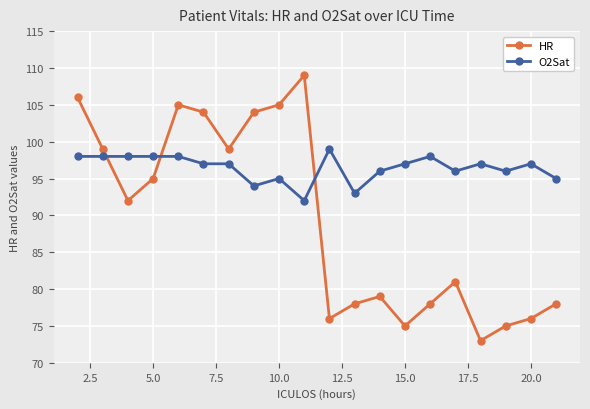

What is the difference between the maximum and minimum values in the O2Sat series?

7